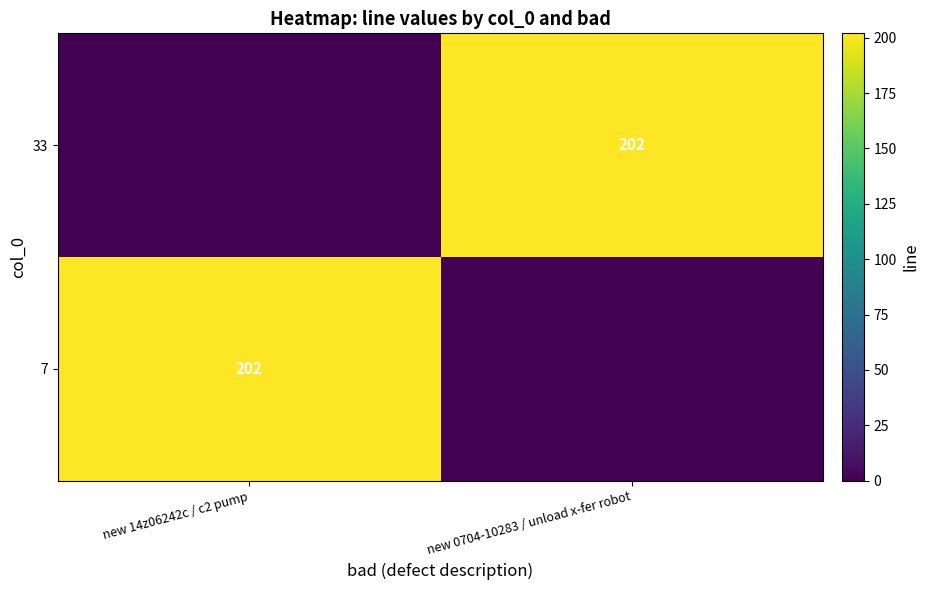

Which category has the highest value across all series?

new 14z06242c / c2 pump